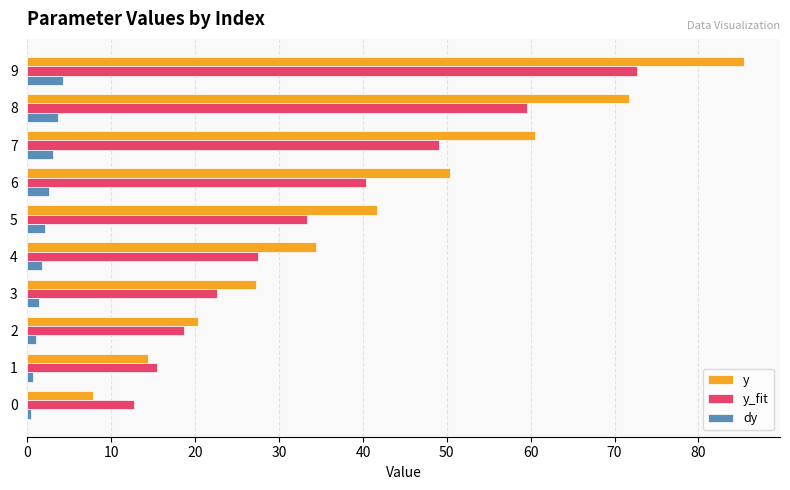

The y_fit series shows 54.2 at 5. True or false?

False